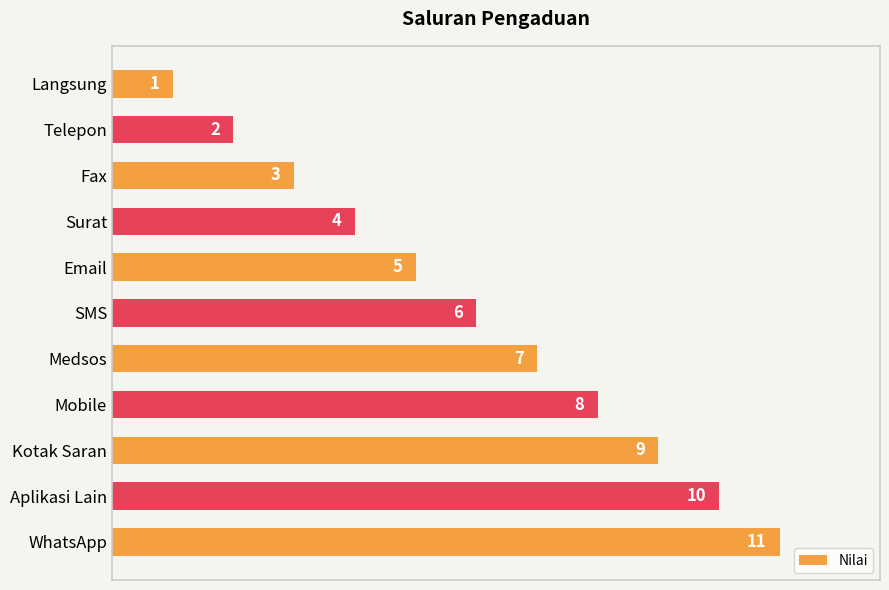

What is the difference between the maximum and minimum values?

10